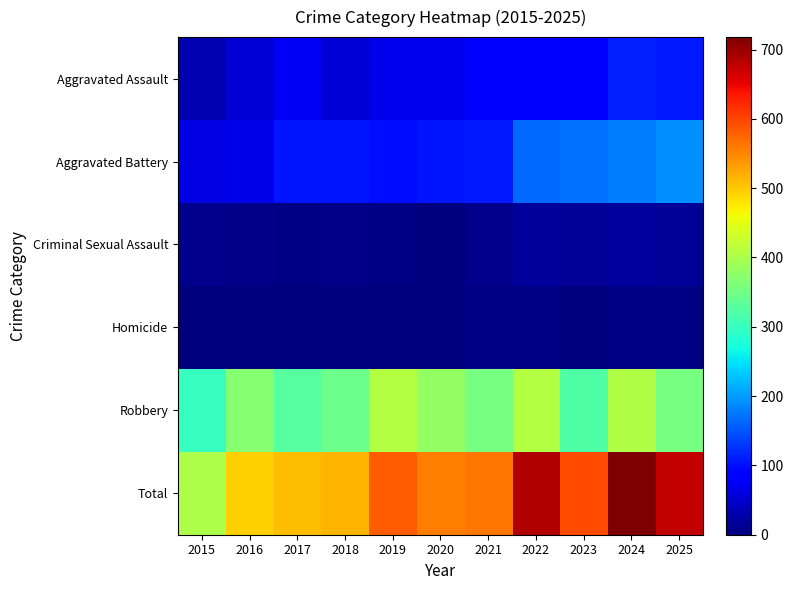

Which series has the largest total across all categories?

Total